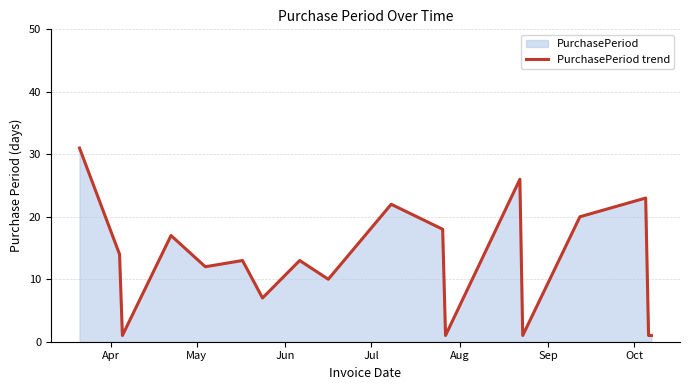

What is the maximum value shown in the chart?

31